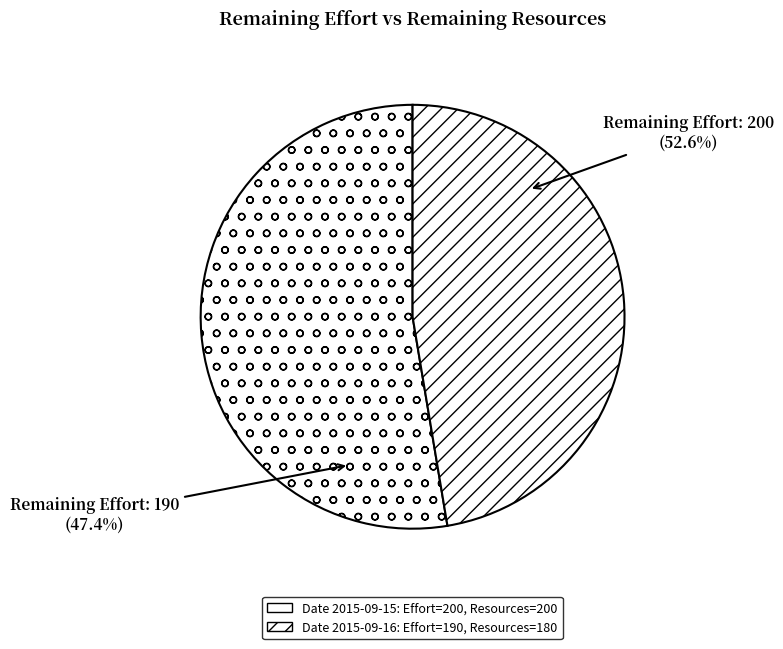

True or false: 190 accounts for 54% of the total.

False